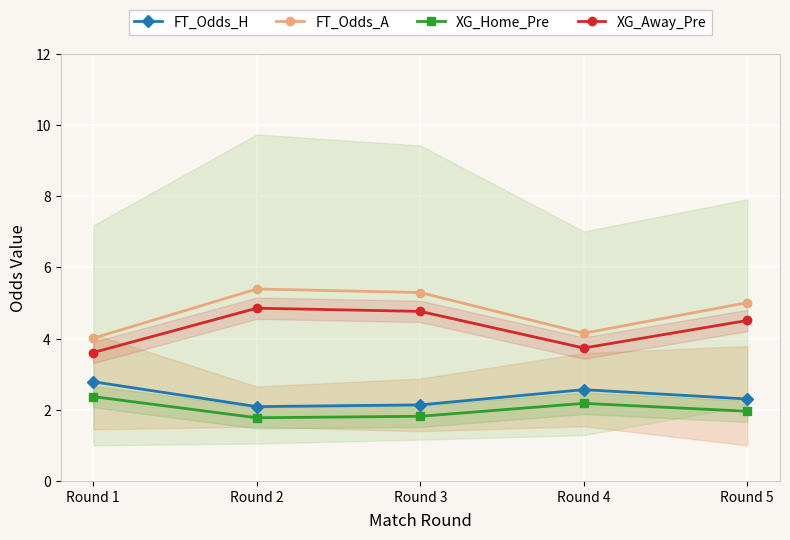

How many series are shown in this chart?

4